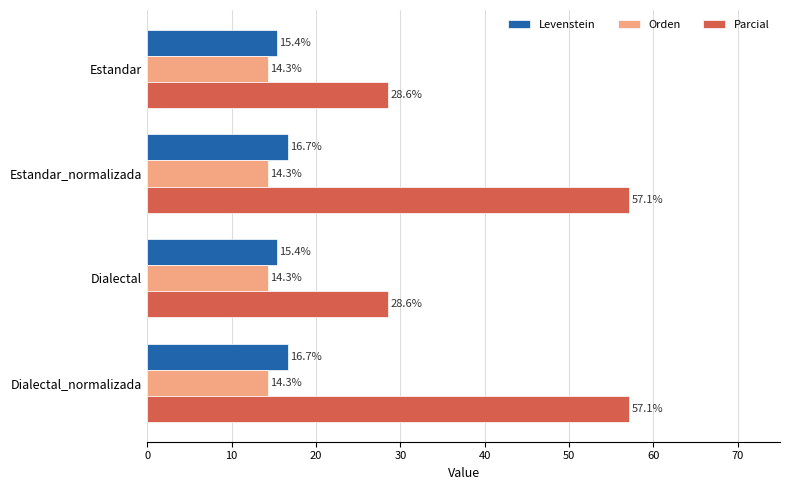

Between Dialectal and Dialectal_normalizada, which series saw the biggest shift?

Parcial